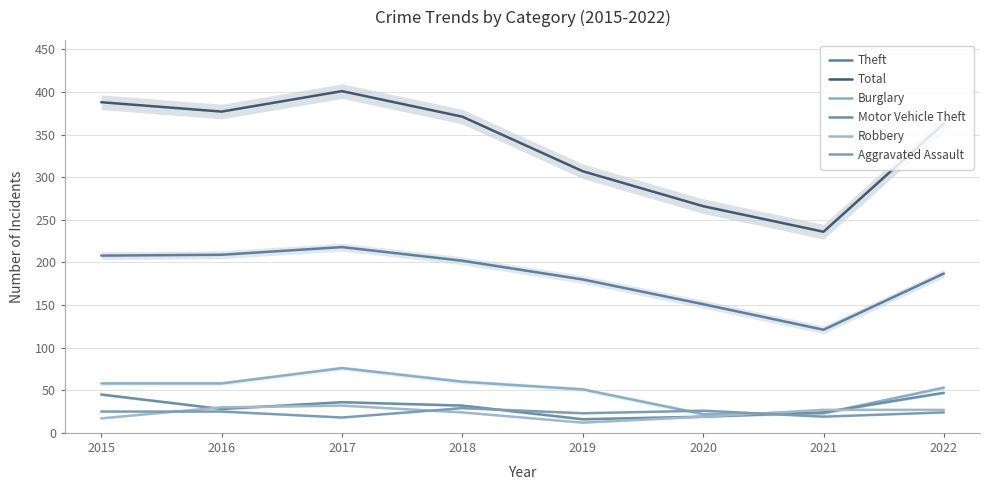

What is the value of the Aggravated Assault point at the 7th from the left?

19